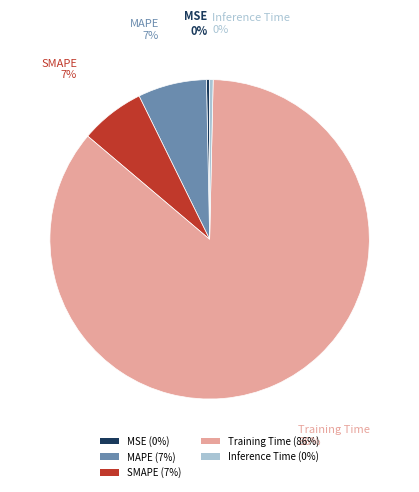

What is the majority slice?

Training Time